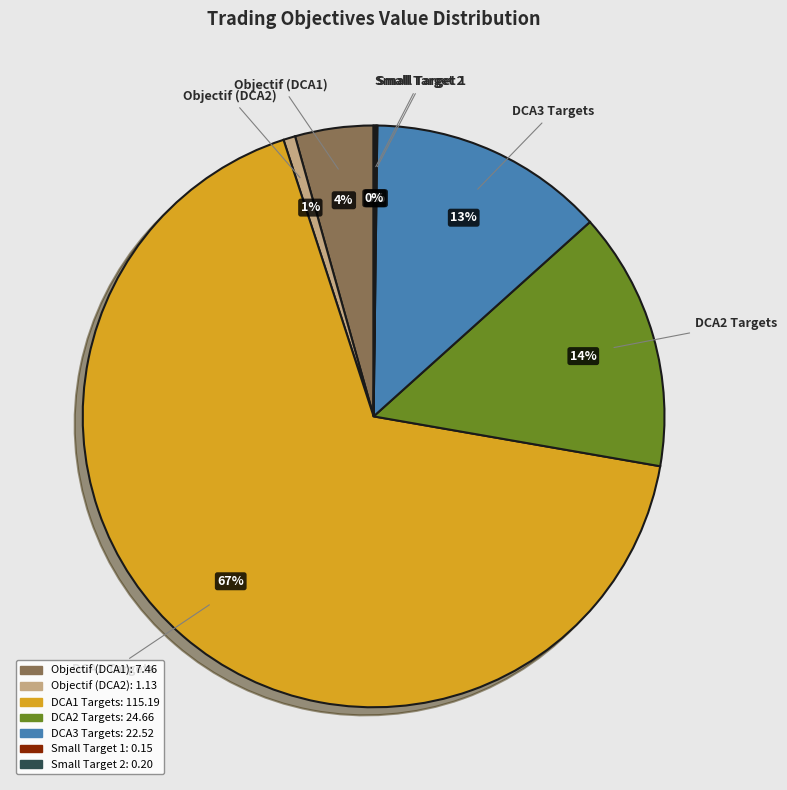

To the nearest percent, what is the average slice percentage?

14%